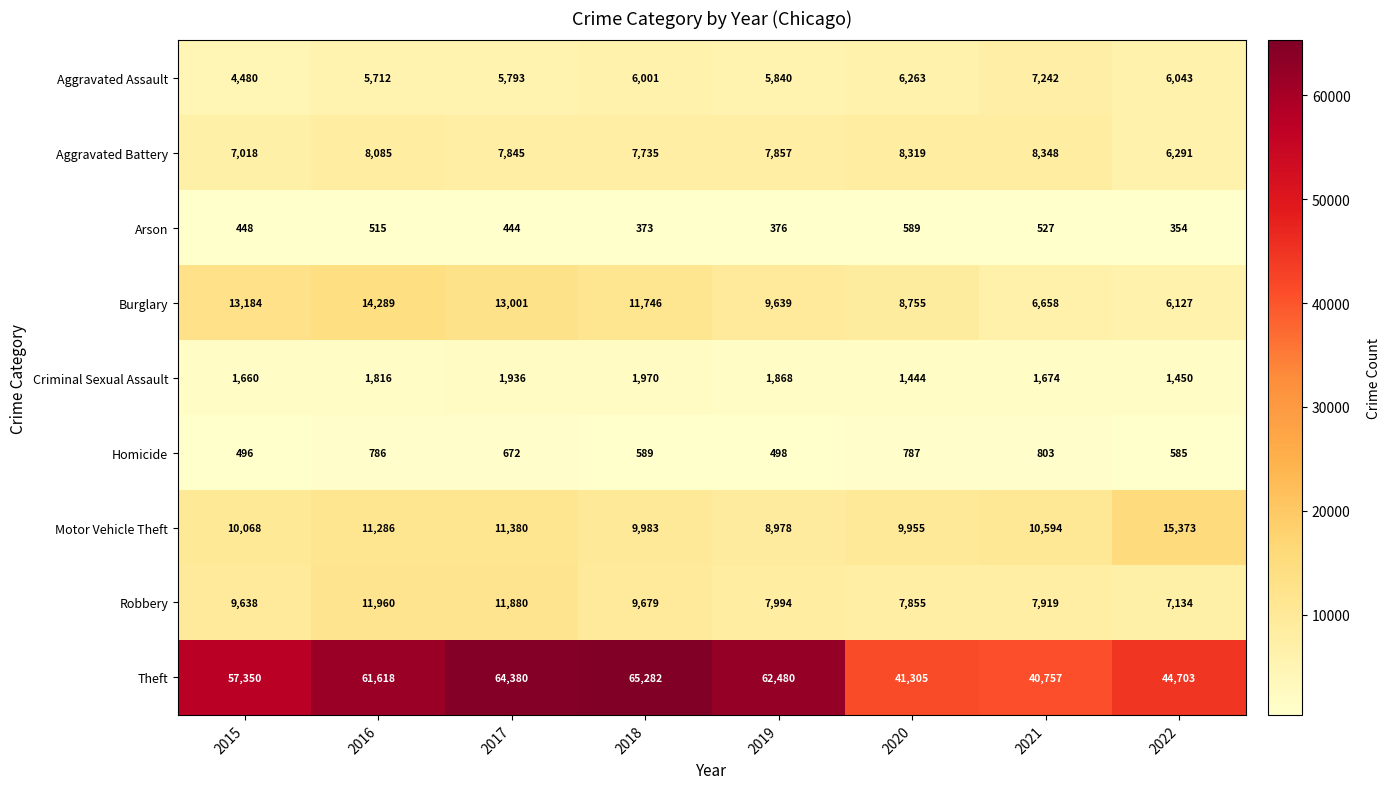

At 2016, list the series in order from largest to smallest.

Theft, Burglary, Robbery, Motor Vehicle Theft, Aggravated Battery, Aggravated Assault, Criminal Sexual Assault, Homicide, Arson